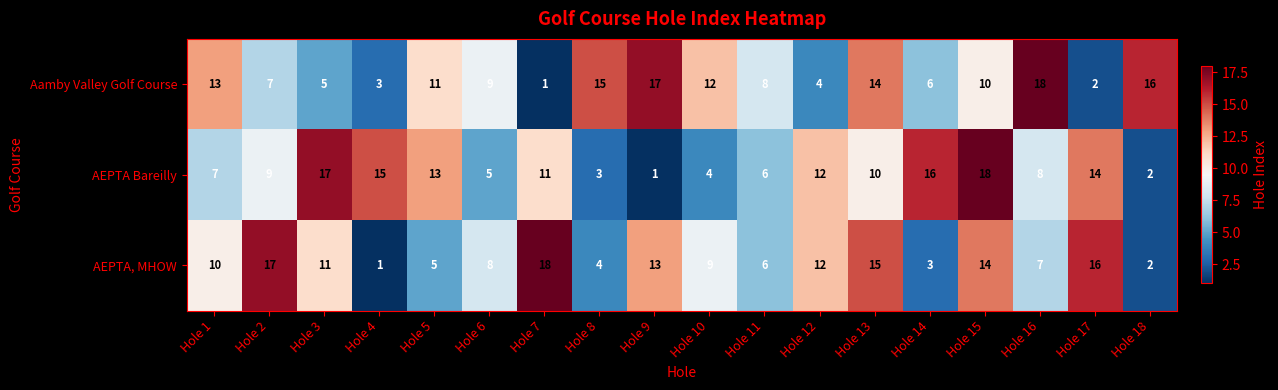

Count the number of categories in the chart.

18